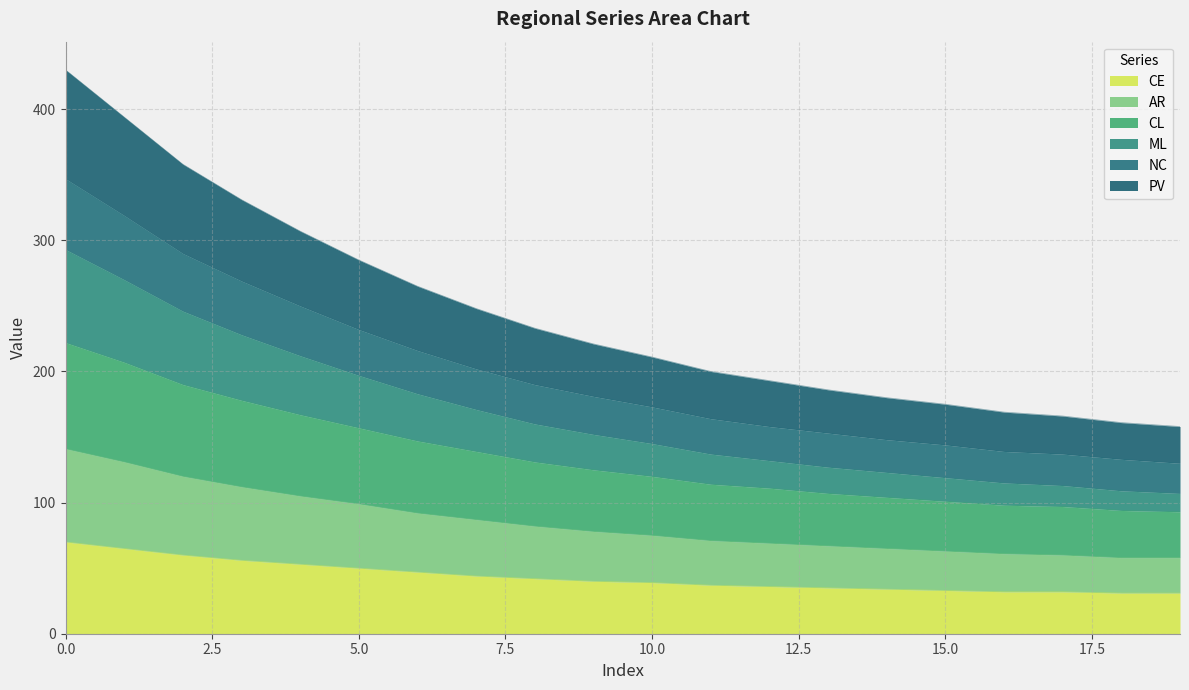

What is the maximum value shown in the chart?

430